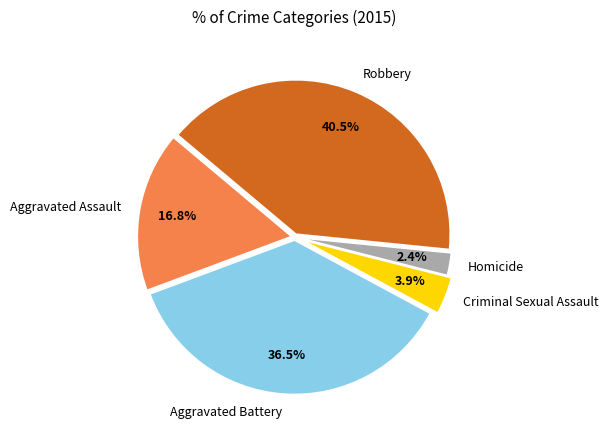

How many slices are in this pie chart?

5